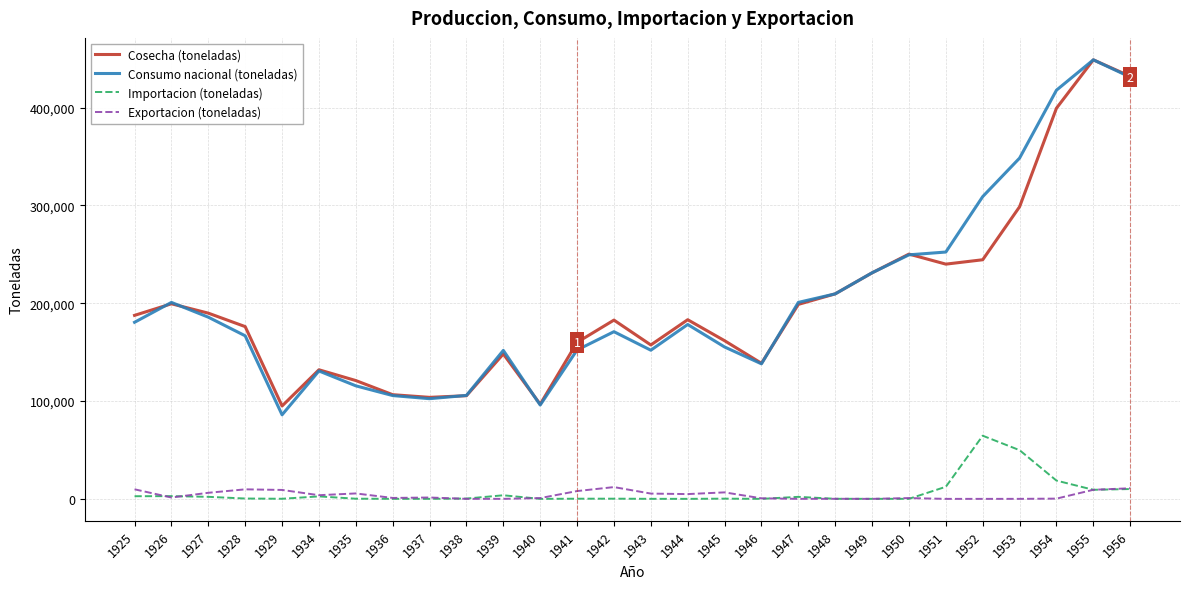

What is the greatest value displayed?

448913